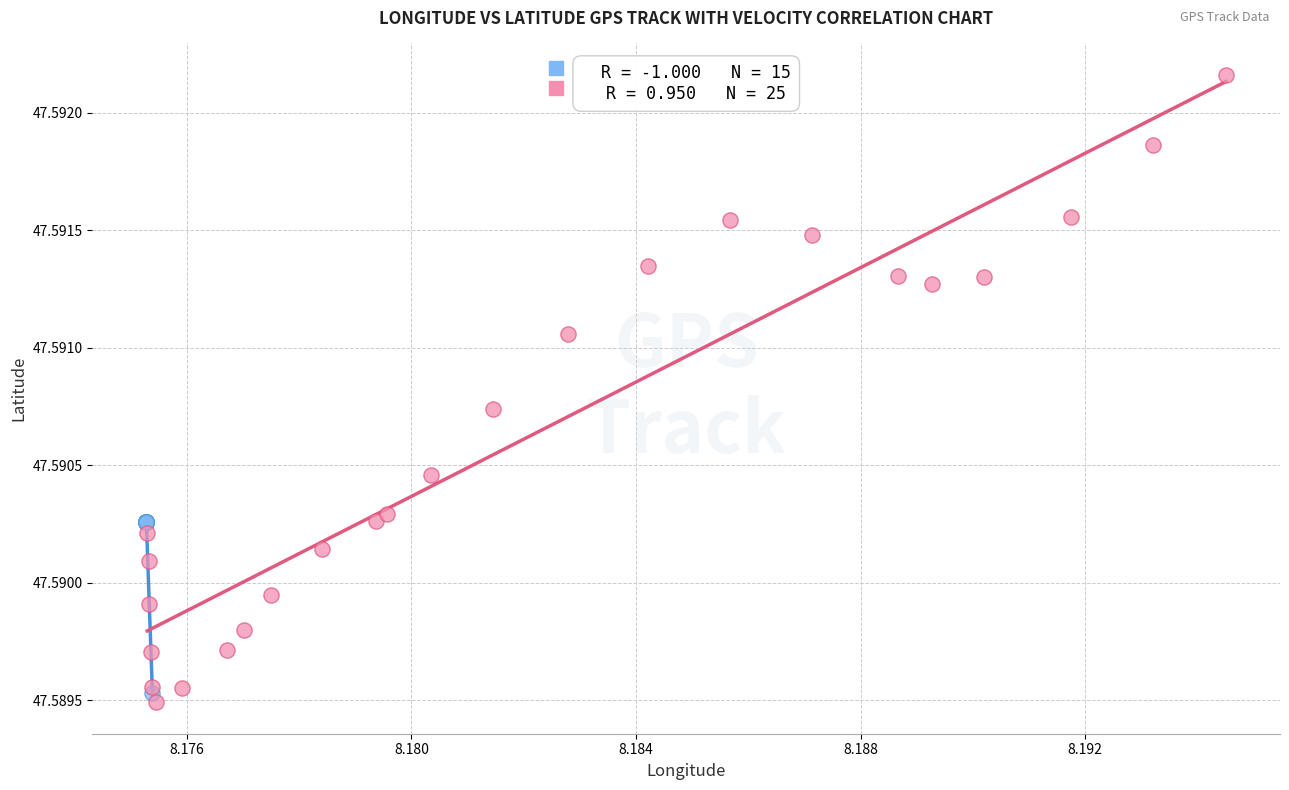

Which series contains the highest Y value?

Moving (velocity > 0)